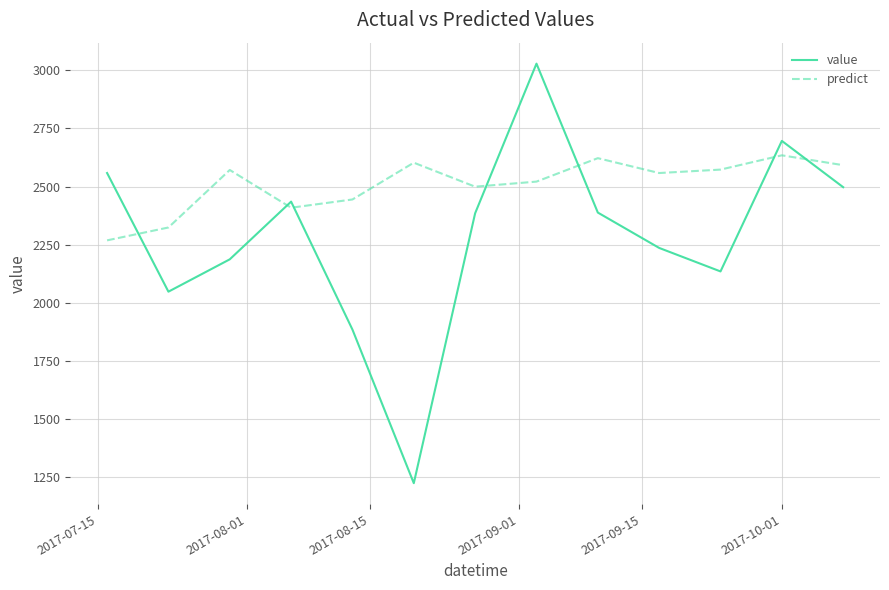

Which series has the widest spread of values?

value